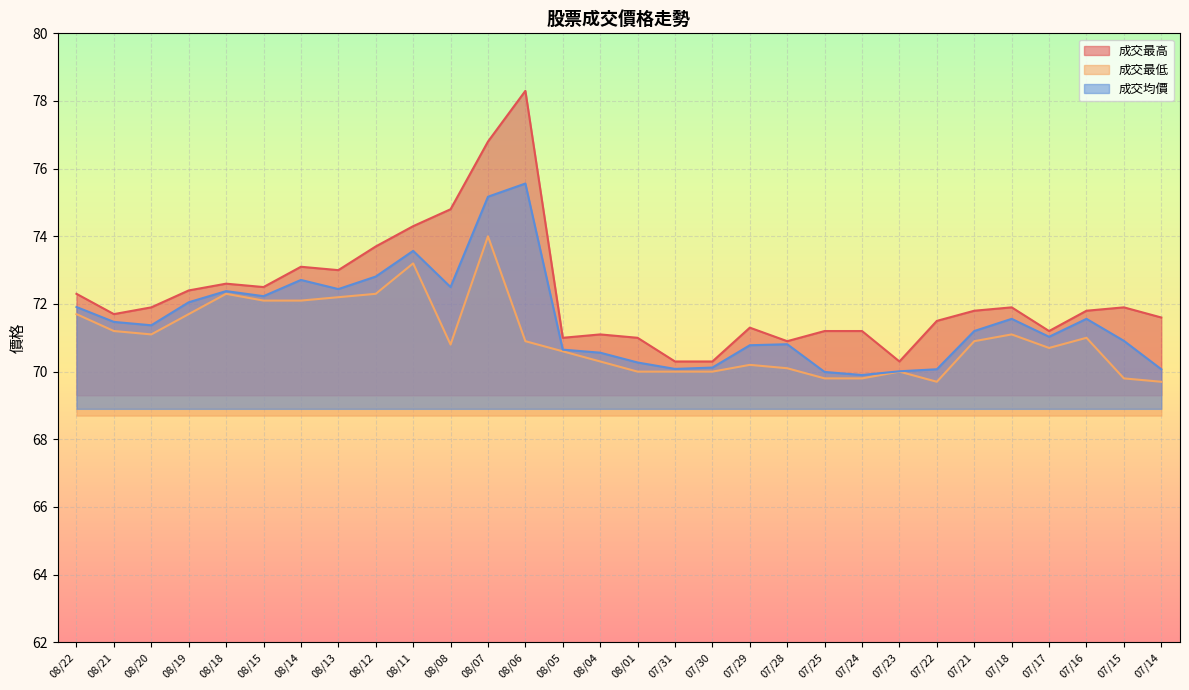

What is the total value across all series at 07/17?

212.9